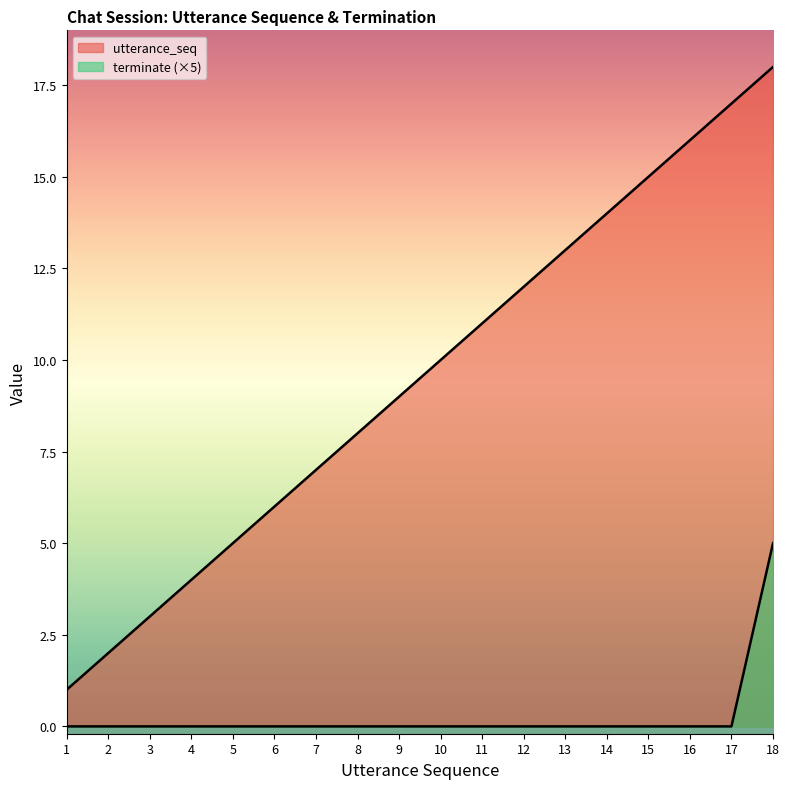

How many categories are shown in the chart?

18